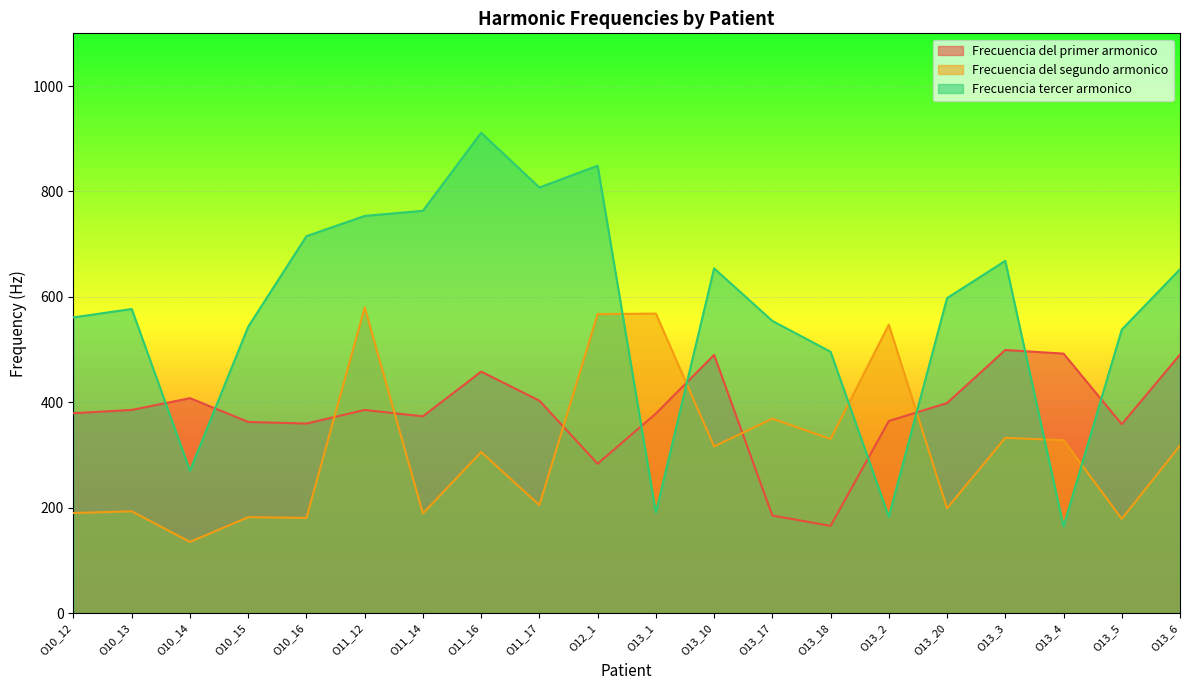

How many times do Frecuencia del primer armonico and Frecuencia del segundo armonico cross each other?

6